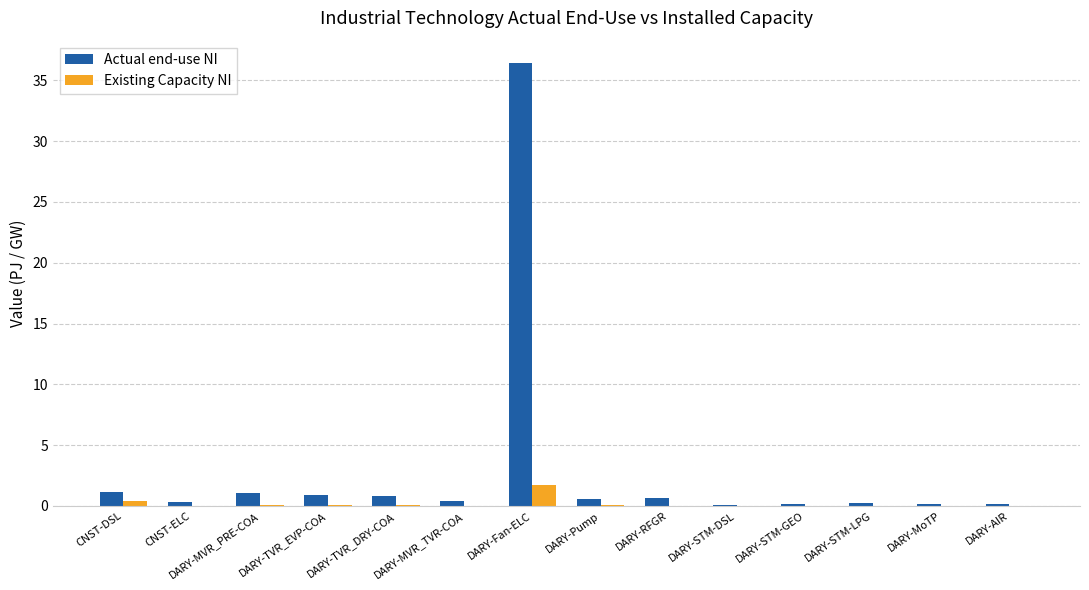

What is the greatest value displayed?

36.4